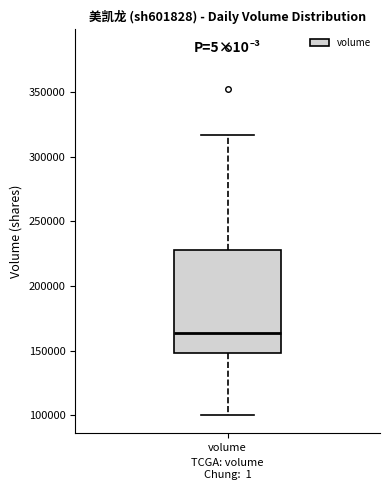

Where is the lower edge of the box for volume on the y-axis? The values are not printed on the chart, so give them approximately, as read against the axis.

150000